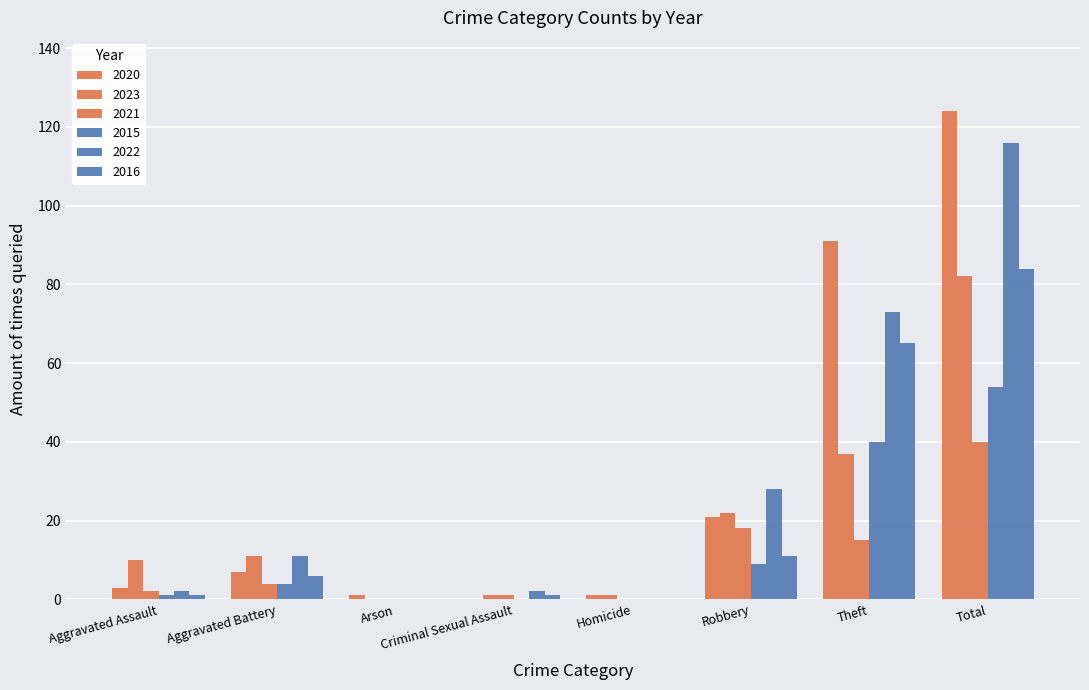

At how many categories does at least one series exceed 70?

2